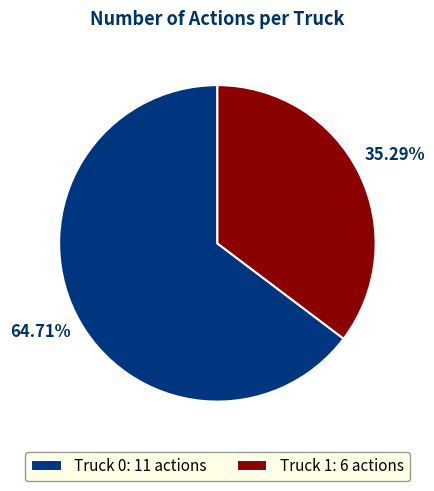

What percentage is the Truck 0 slice, to the nearest percent?

65%